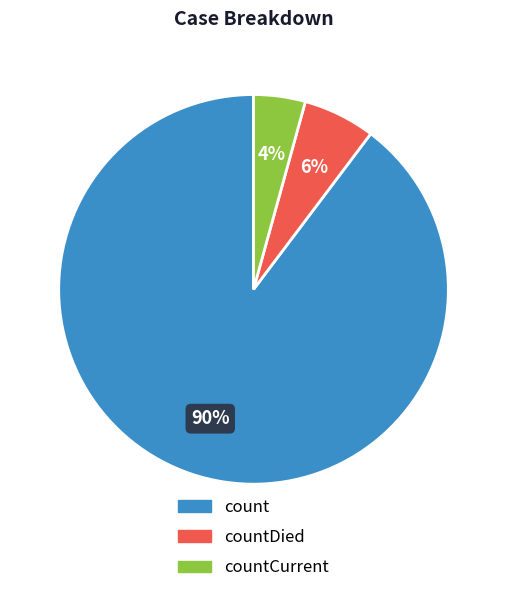

How many slices are in this pie chart?

3